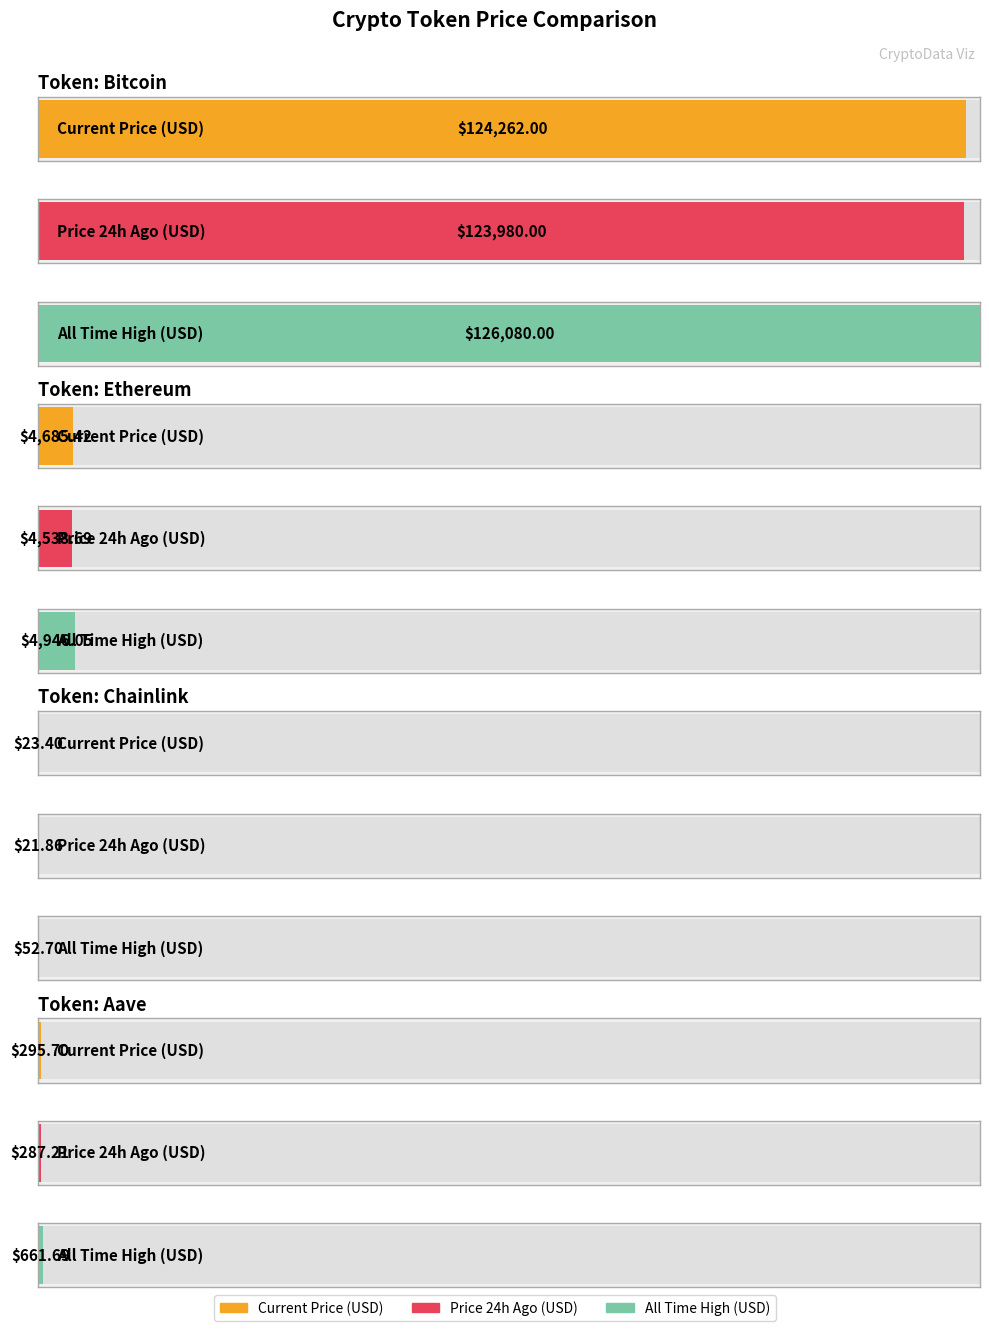

Reading left to right, extract all data points from this chart.

price: 124262.0	4685.4	23.4	295.7
price24hAgo: 123980.0	4538.7	21.9	287.2
allTimeHigh: 126080.0	4946.1	52.7	661.7